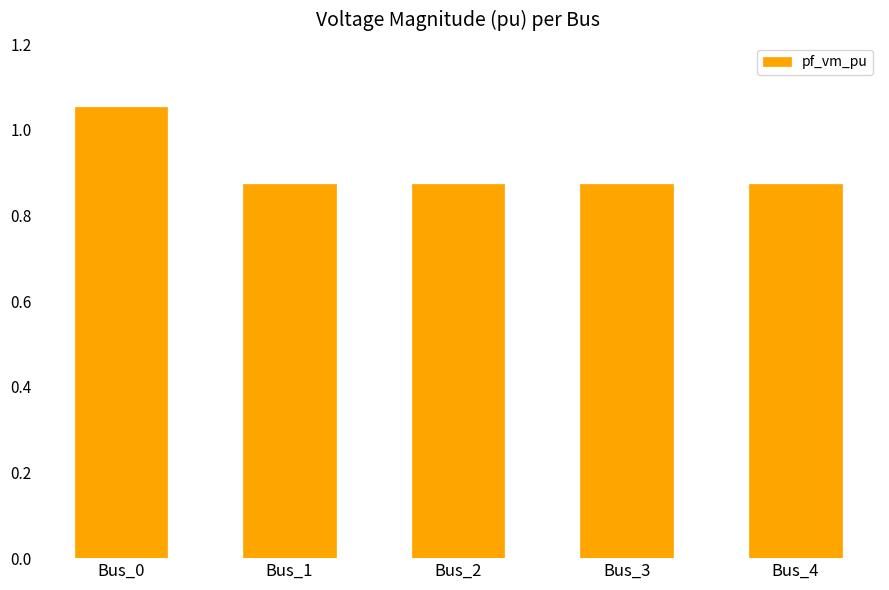

What is the ratio of the value at Bus_1 to the value at Bus_0?

0.8